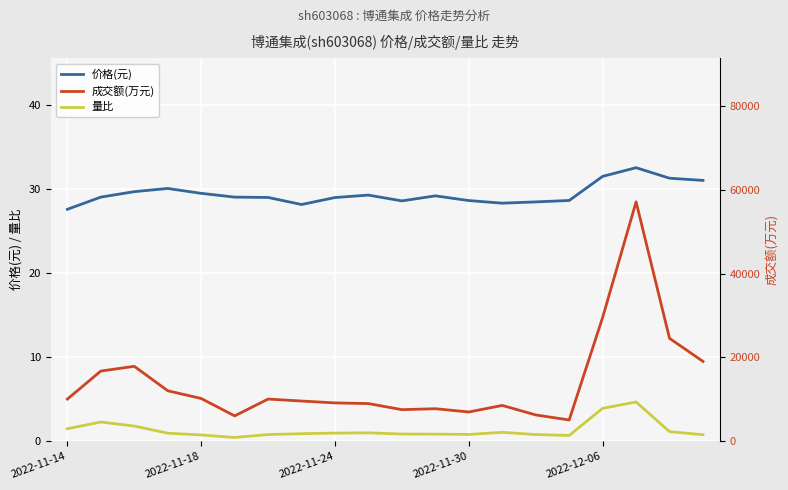

Which series has the largest total across all categories?

成交额(万元)